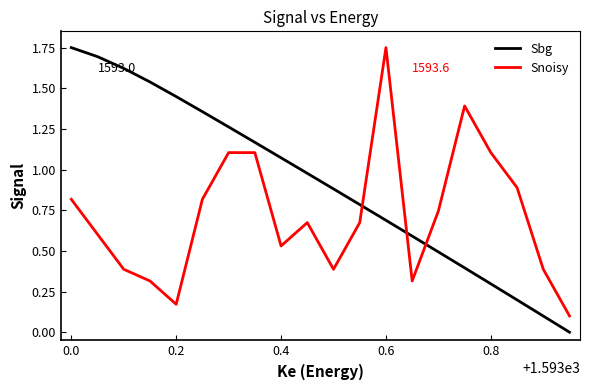

Which series ends up on top after the final intersection of Snoisy and Sbg?

Snoisy